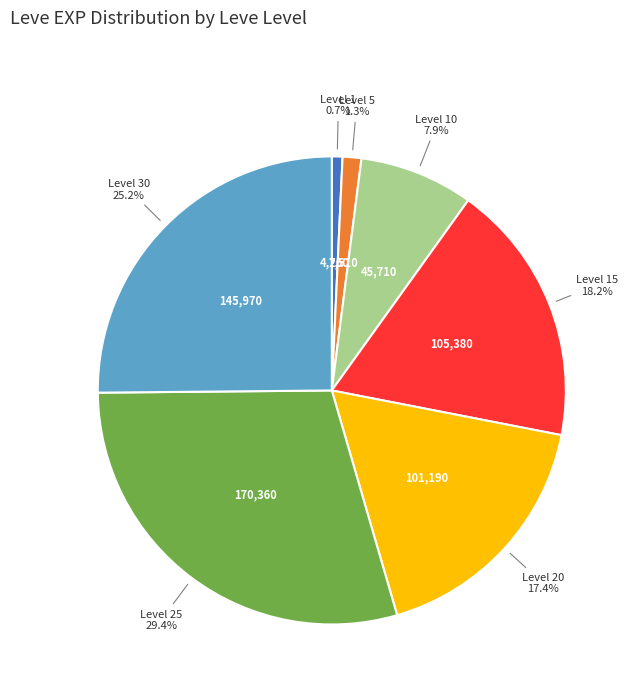

Is there any slice that represents more than half of the pie?

No